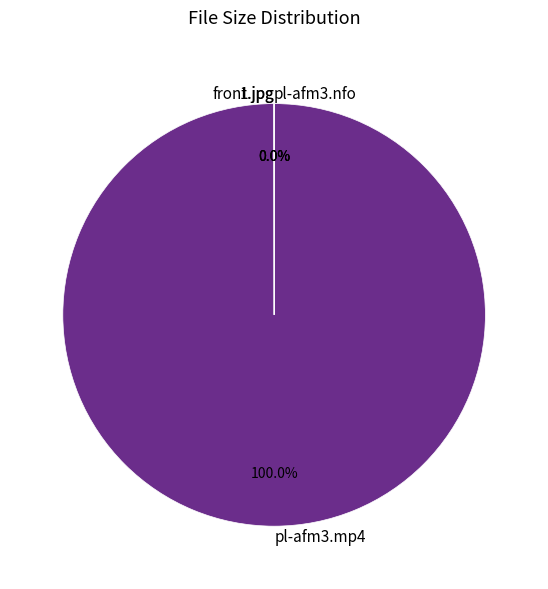

Which slice is the largest?

pl-afm3.mp4